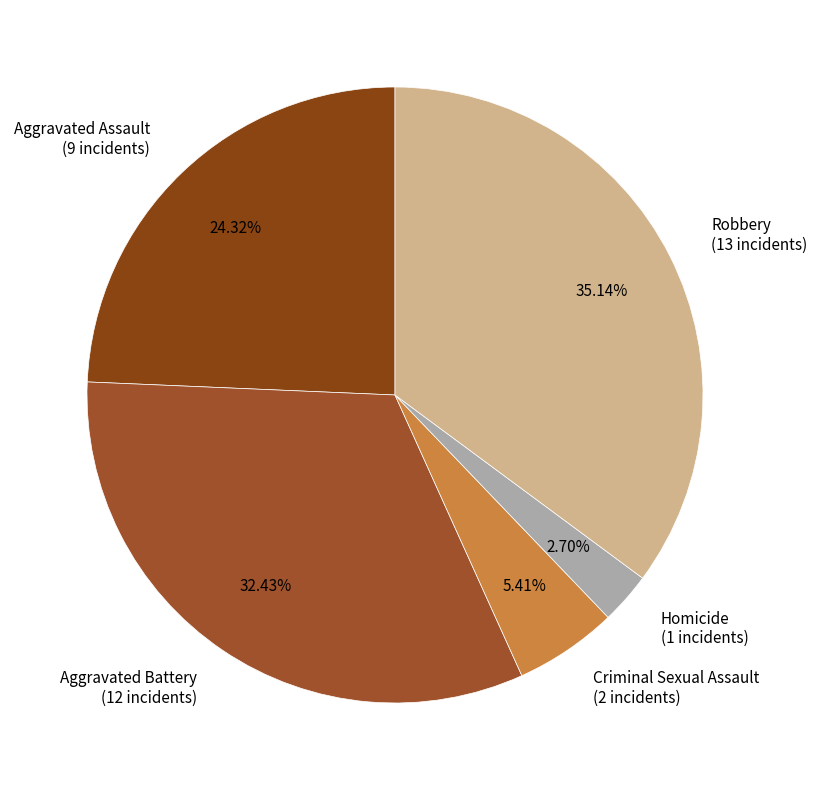

Which category has the biggest portion of the pie?

Robbery